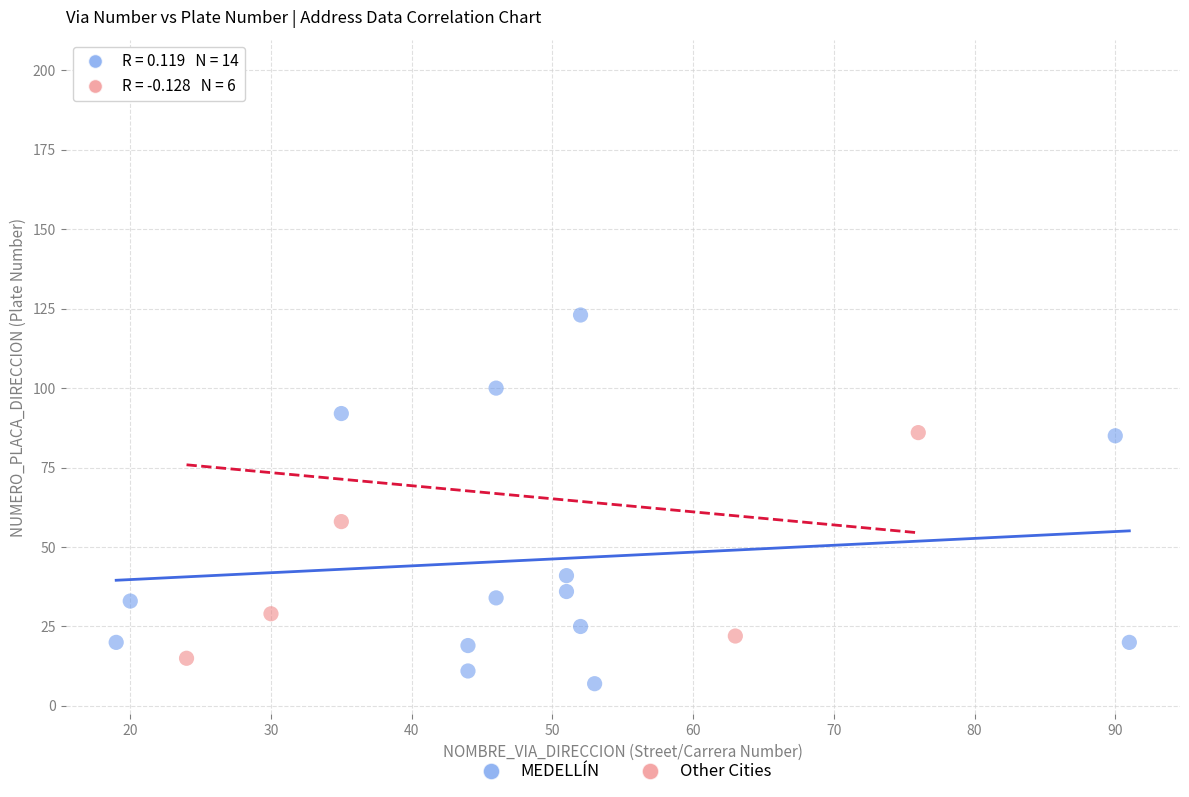

Which series has the widest spread of Y values?

Other Cities